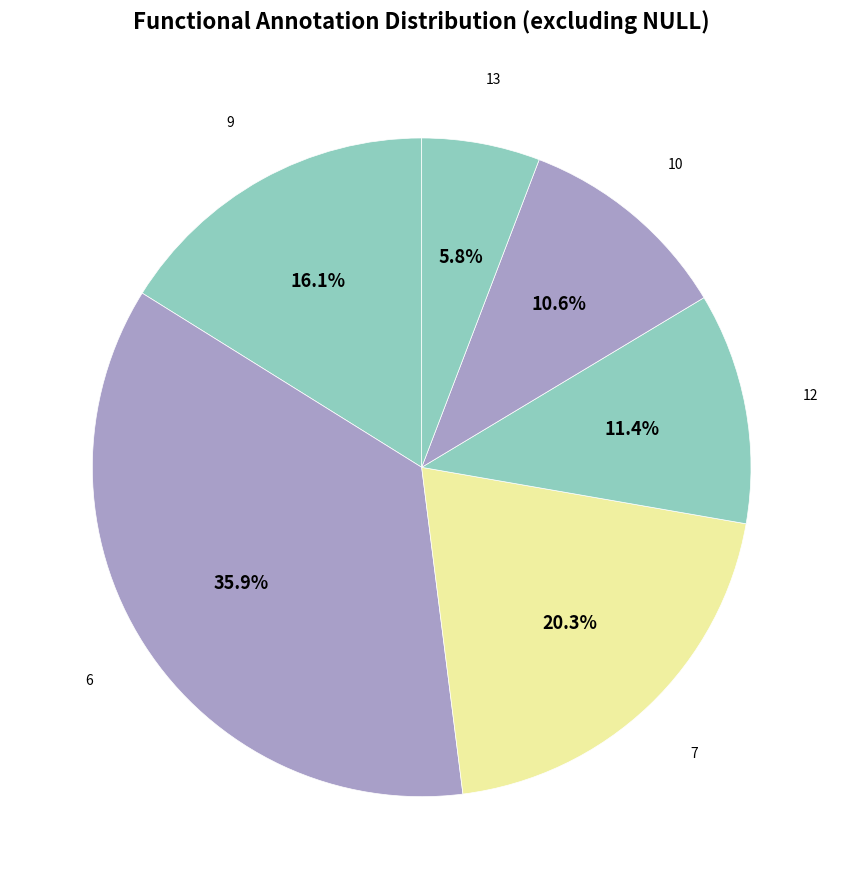

Count the number of slices in the pie.

6